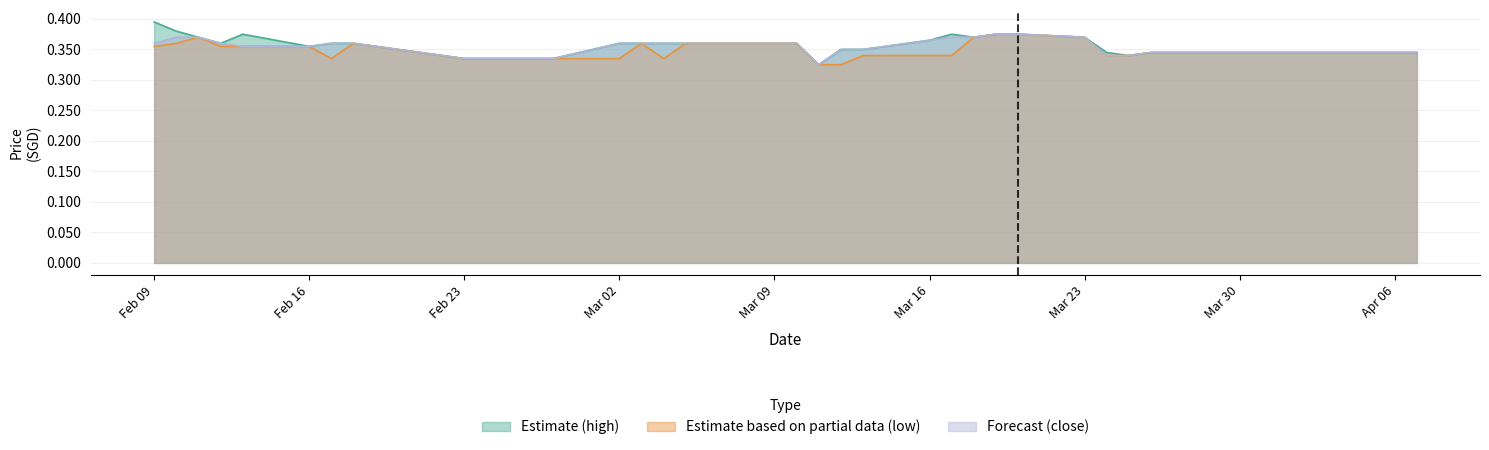

Reading left to right, what are all the values shown in this chart?

Estimate (high): 0.4	0.4	0.4	0.4	0.4	0.4	0.4	0.4	0.3	0.3	0.3	0.3	0.3	0.4	0.4	0.4	0.4	0.4	0.4	0.4	0.3	0.3	0.3	0.4	0.4	0.4	0.4	0.4	0.4	0.3	0.3	0.3	0.3	0.3	0.3	0.3	0.3	0.3	0.3	0.3
Estimate based on partial data (low): 0.4	0.4	0.4	0.4	0.4	0.4	0.3	0.4	0.3	0.3	0.3	0.3	0.3	0.3	0.4	0.3	0.4	0.4	0.4	0.4	0.3	0.3	0.3	0.3	0.3	0.4	0.4	0.4	0.4	0.3	0.3	0.3	0.3	0.3	0.3	0.3	0.3	0.3	0.3	0.3
Forecast (close): 0.4	0.4	0.4	0.4	0.4	0.4	0.4	0.4	0.3	0.3	0.3	0.3	0.3	0.4	0.4	0.4	0.4	0.4	0.4	0.4	0.3	0.3	0.3	0.4	0.4	0.4	0.4	0.4	0.4	0.3	0.3	0.3	0.3	0.3	0.3	0.3	0.3	0.3	0.3	0.3